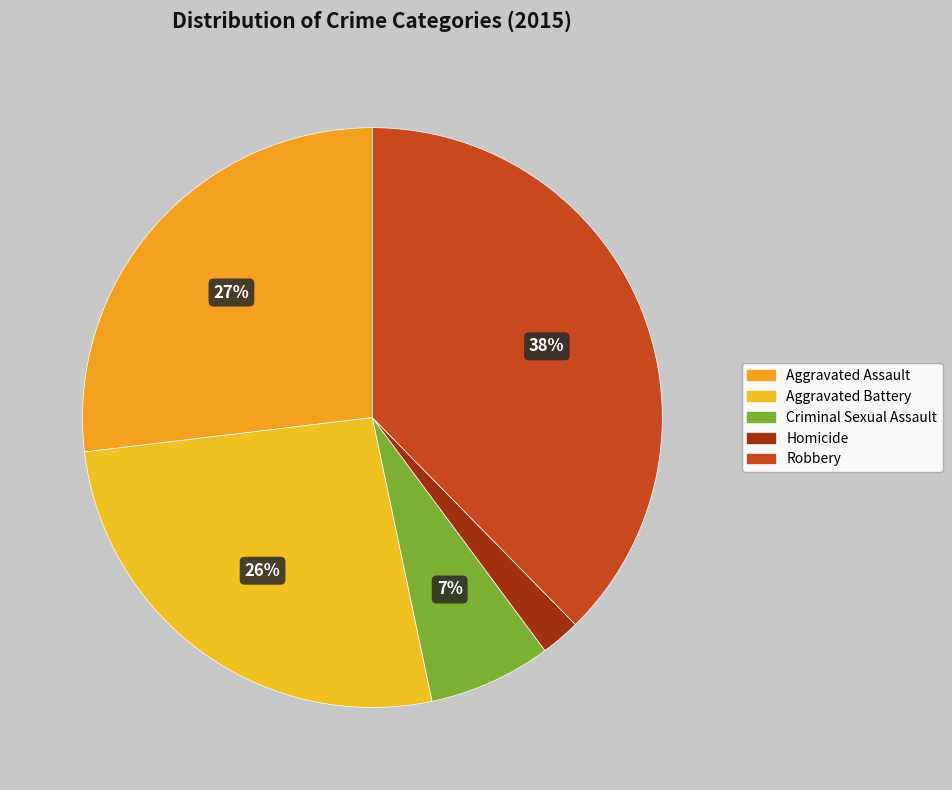

To the nearest percent, what portion does Homicide represent?

2%